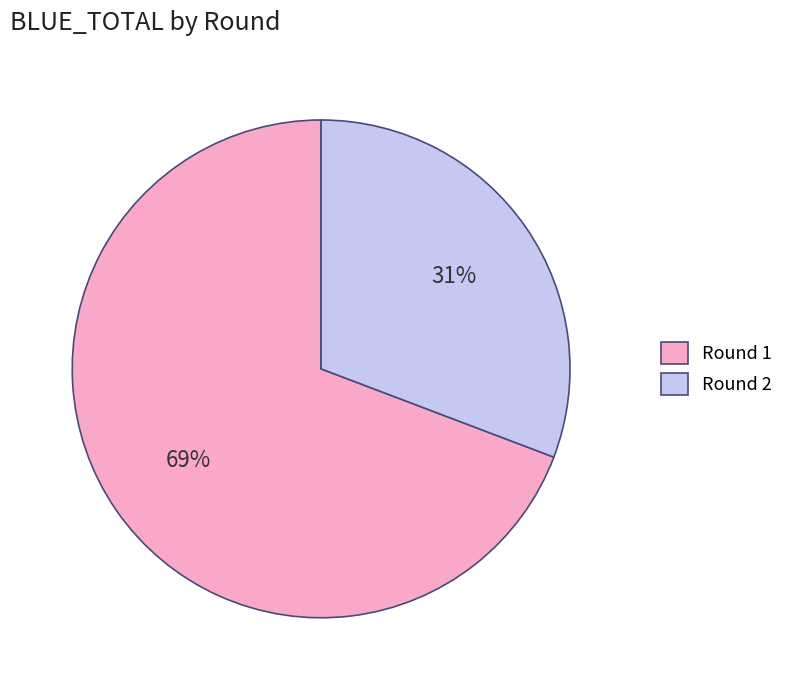

True or false: Round 2 accounts for 19% of the total.

False